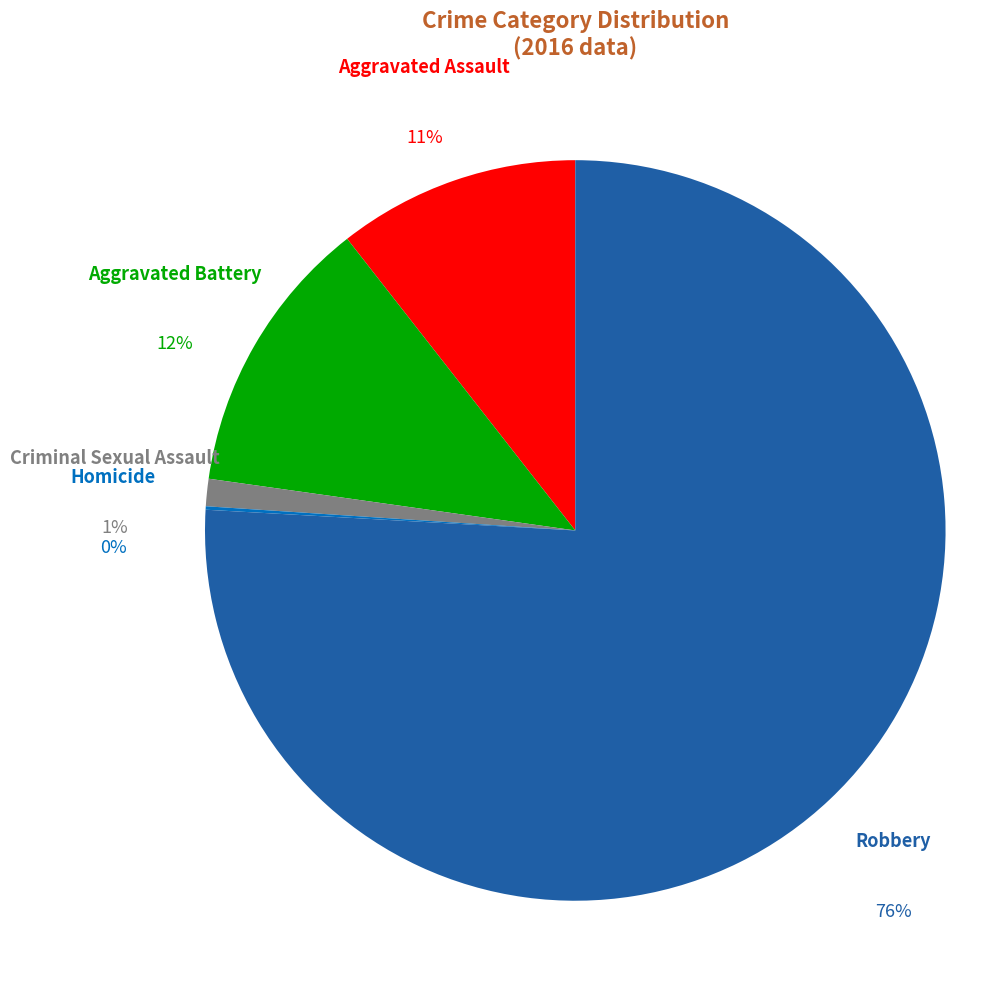

To the nearest percent, what is the difference between the Criminal Sexual Assault and Homicide slice percentages?

1%